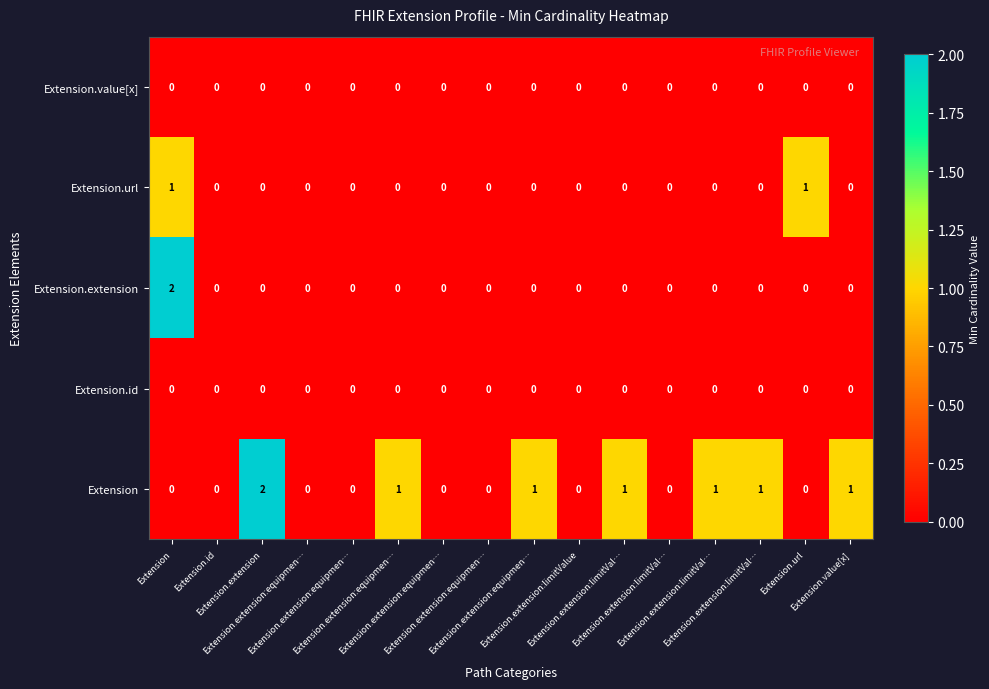

Reading left to right, what are all the values shown in this chart?

Extension: Extension=0	Extension.id=0	Extension.extension=2	Extension.extension:equipmen…=0	Extension.extension:equipmen…=0	Extension.extension:equipmen…=1	Extension.extension:equipmen…=0	Extension.extension:equipmen…=0	Extension.extension:equipmen…=1	Extension.extension:limitValue=0	Extension.extension:limitVal…=1	Extension.extension:limitVal…=0	Extension.extension:limitVal…=1	Extension.extension:limitVal…=1	Extension.url=0	Extension.value[x]=1
Extension.id: Extension=0	Extension.id=0	Extension.extension=0	Extension.extension:equipmen…=0	Extension.extension:equipmen…=0	Extension.extension:equipmen…=0	Extension.extension:equipmen…=0	Extension.extension:equipmen…=0	Extension.extension:equipmen…=0	Extension.extension:limitValue=0	Extension.extension:limitVal…=0	Extension.extension:limitVal…=0	Extension.extension:limitVal…=0	Extension.extension:limitVal…=0	Extension.url=0	Extension.value[x]=0
Extension.extension: Extension=2	Extension.id=0	Extension.extension=0	Extension.extension:equipmen…=0	Extension.extension:equipmen…=0	Extension.extension:equipmen…=0	Extension.extension:equipmen…=0	Extension.extension:equipmen…=0	Extension.extension:equipmen…=0	Extension.extension:limitValue=0	Extension.extension:limitVal…=0	Extension.extension:limitVal…=0	Extension.extension:limitVal…=0	Extension.extension:limitVal…=0	Extension.url=0	Extension.value[x]=0
Extension.url: Extension=1	Extension.id=0	Extension.extension=0	Extension.extension:equipmen…=0	Extension.extension:equipmen…=0	Extension.extension:equipmen…=0	Extension.extension:equipmen…=0	Extension.extension:equipmen…=0	Extension.extension:equipmen…=0	Extension.extension:limitValue=0	Extension.extension:limitVal…=0	Extension.extension:limitVal…=0	Extension.extension:limitVal…=0	Extension.extension:limitVal…=0	Extension.url=1	Extension.value[x]=0
Extension.value[x]: Extension=0	Extension.id=0	Extension.extension=0	Extension.extension:equipmen…=0	Extension.extension:equipmen…=0	Extension.extension:equipmen…=0	Extension.extension:equipmen…=0	Extension.extension:equipmen…=0	Extension.extension:equipmen…=0	Extension.extension:limitValue=0	Extension.extension:limitVal…=0	Extension.extension:limitVal…=0	Extension.extension:limitVal…=0	Extension.extension:limitVal…=0	Extension.url=0	Extension.value[x]=0